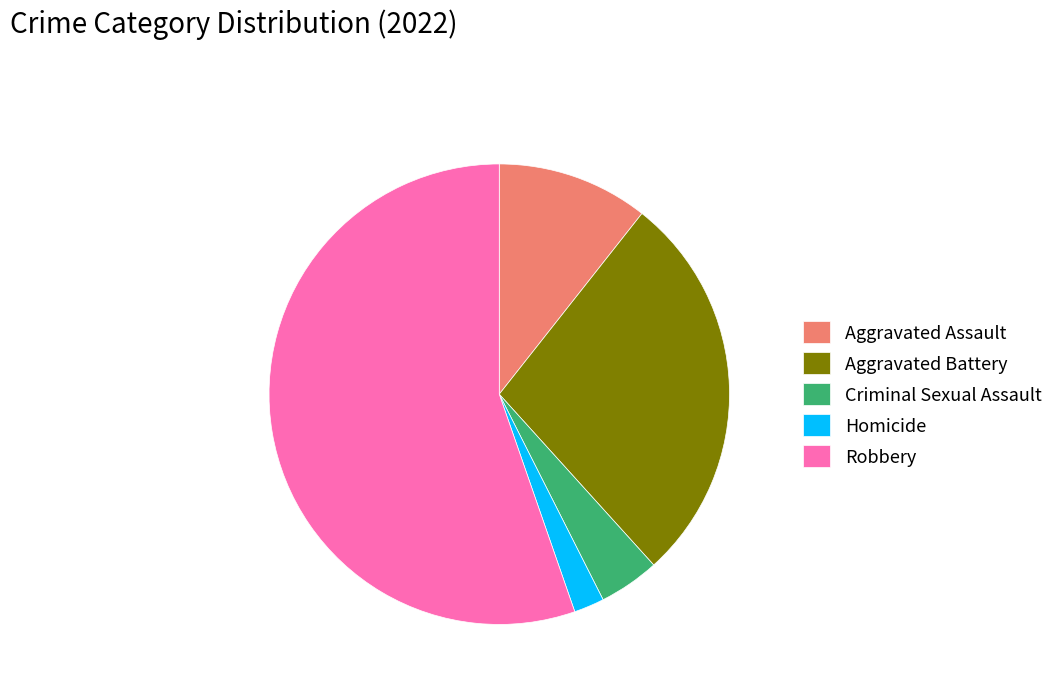

Rank the categories by value from highest to lowest.

Robbery, Aggravated Battery, Aggravated Assault, Criminal Sexual Assault, Homicide